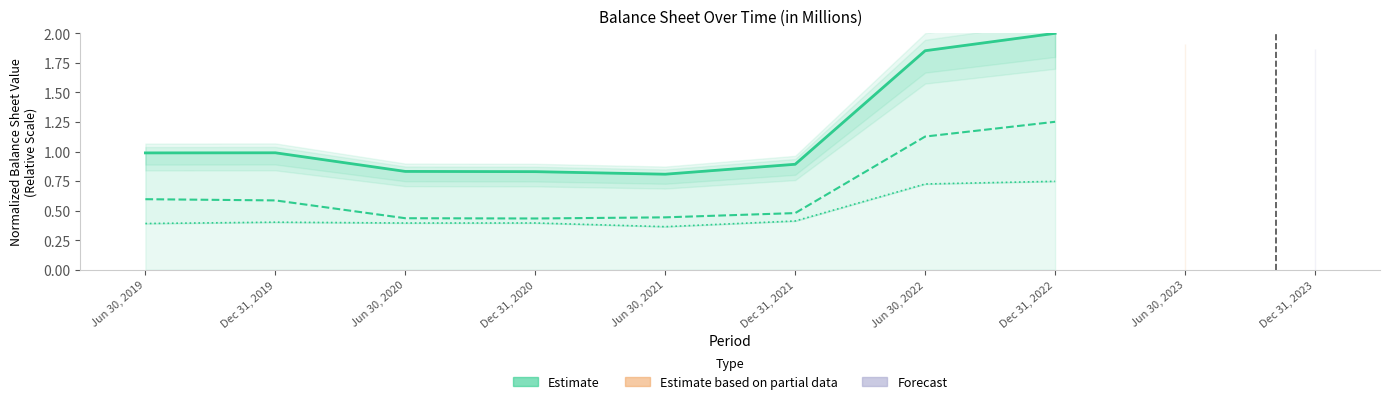

Reading right to left, extract all data points from this chart.

Dec 31, 2022=2.0	Jun 30, 2022=1.9	Dec 31, 2021=0.9	Jun 30, 2021=0.8	Dec 31, 2020=0.8	Jun 30, 2020=0.8	Dec 31, 2019=1.0	Jun 30, 2019=1.0